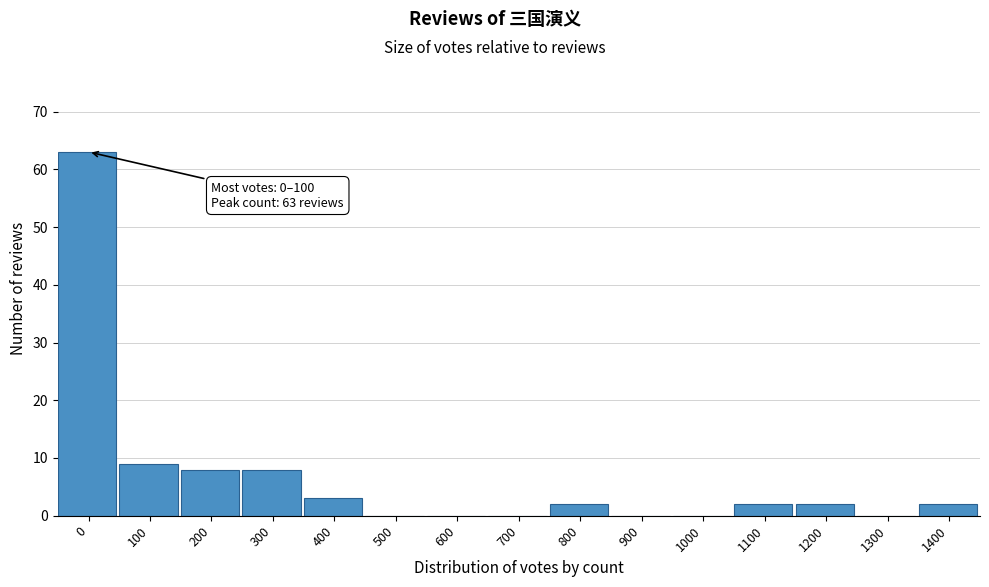

Reading right to left, extract all data points from this chart.

1400=2	1300=0	1200=2	1100=2	1000=0	900=0	800=2	700=0	600=0	500=0	400=3	300=8	200=8	100=9	0=63